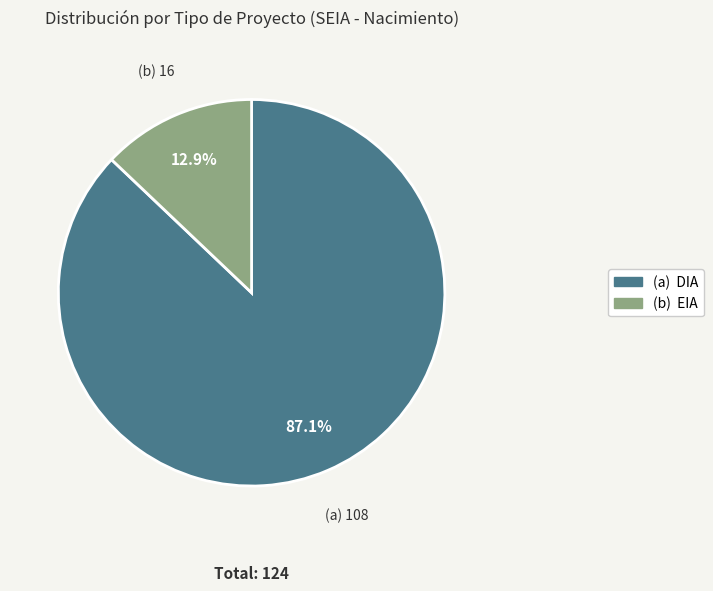

Does any single category account for the majority?

Yes